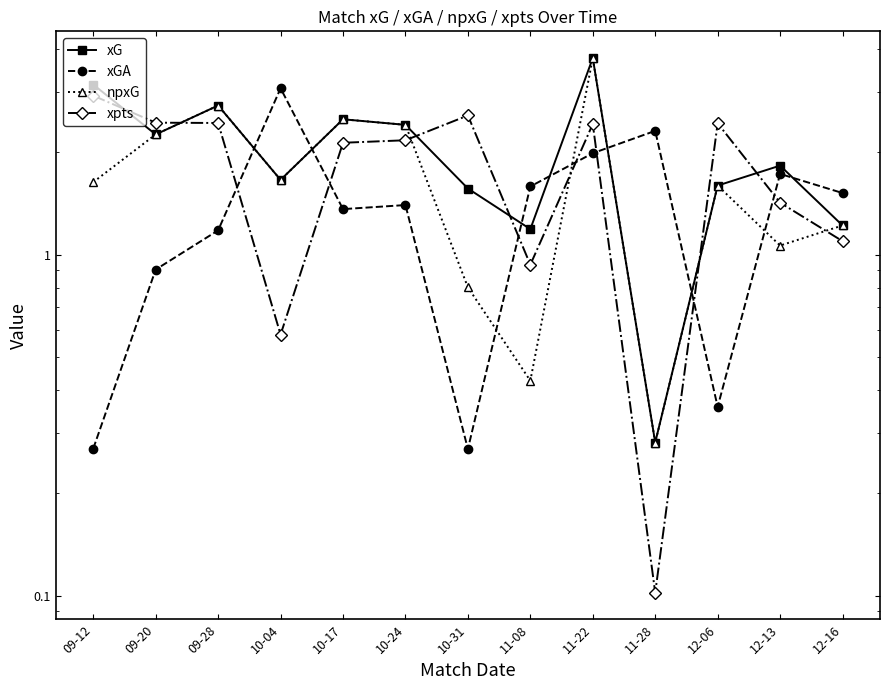

How many interior local peaks does the npxG series have?

4